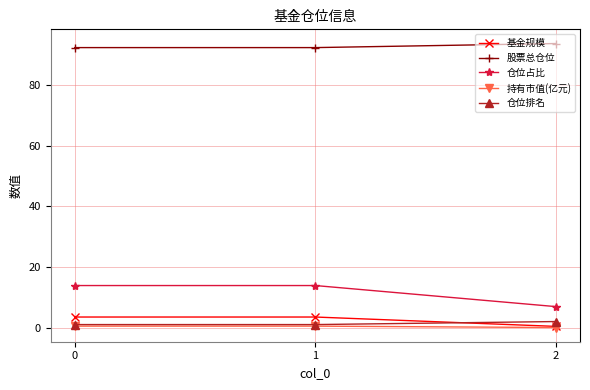

What is the value of the 基金规模 point at the 2nd from the left?

3.5